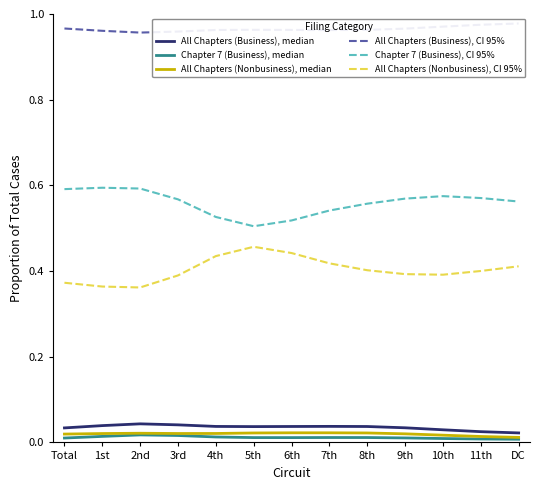

Rank the series at 2nd from lowest to highest value.

Chapter 7 (Business), median, All Chapters (Nonbusiness), median, All Chapters (Business), median, All Chapters (Nonbusiness), CI 95%, Chapter 7 (Business), CI 95%, All Chapters (Business), CI 95%